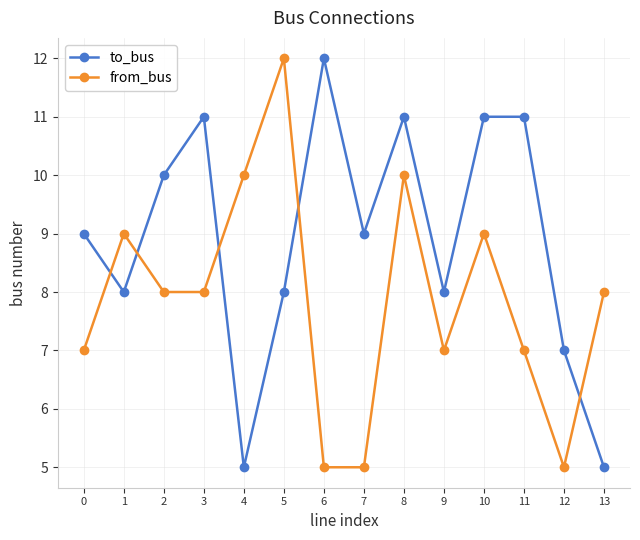

What is the total value across all series at 3?

19